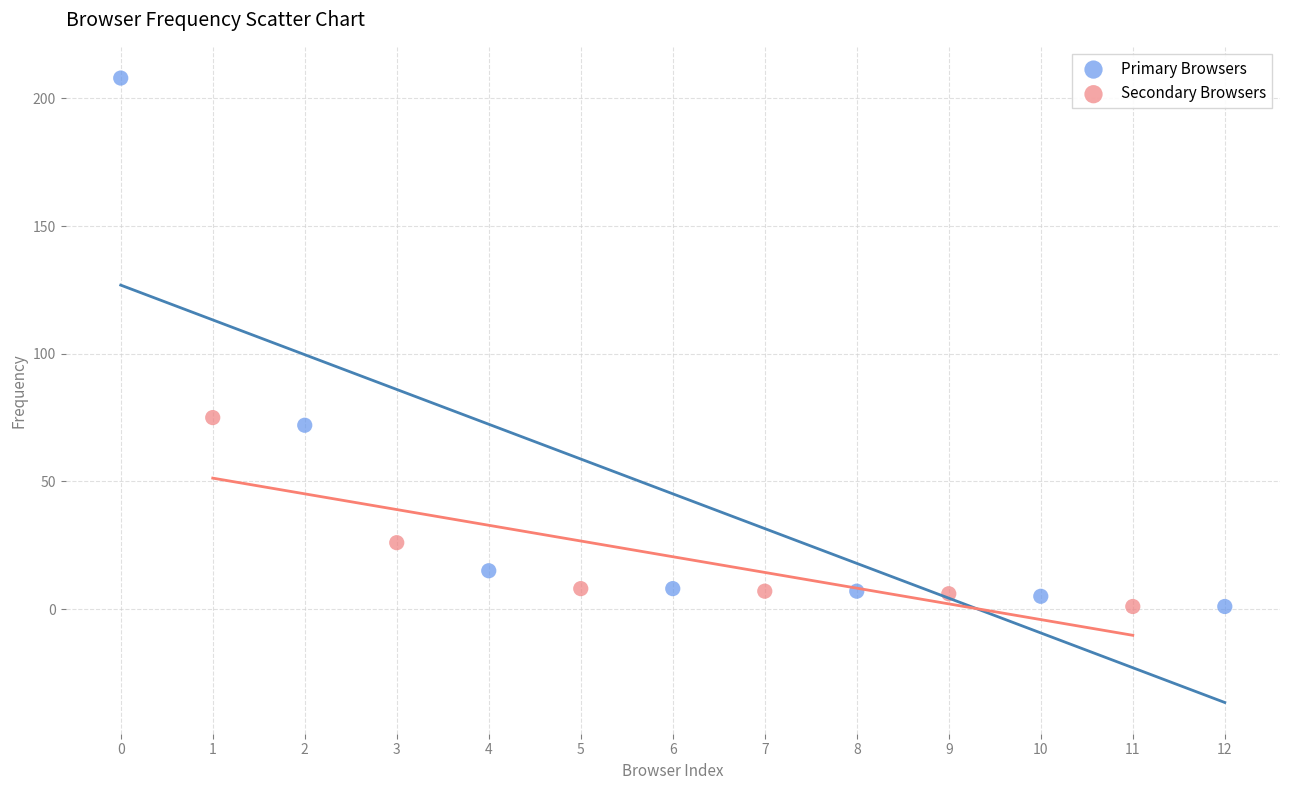

Which series contains the highest Y value?

Primary Browsers